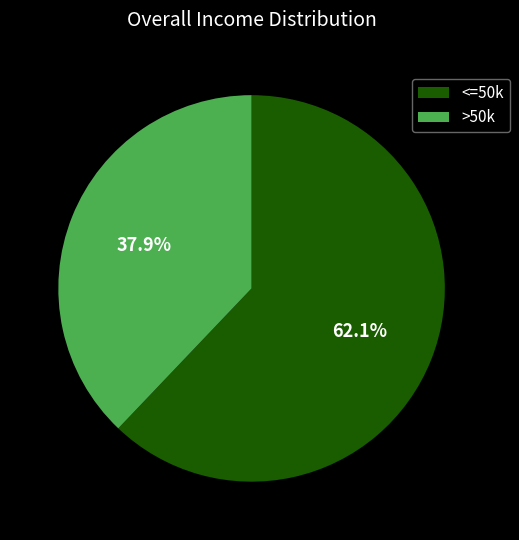

What is the largest slice in the pie chart?

<=50k